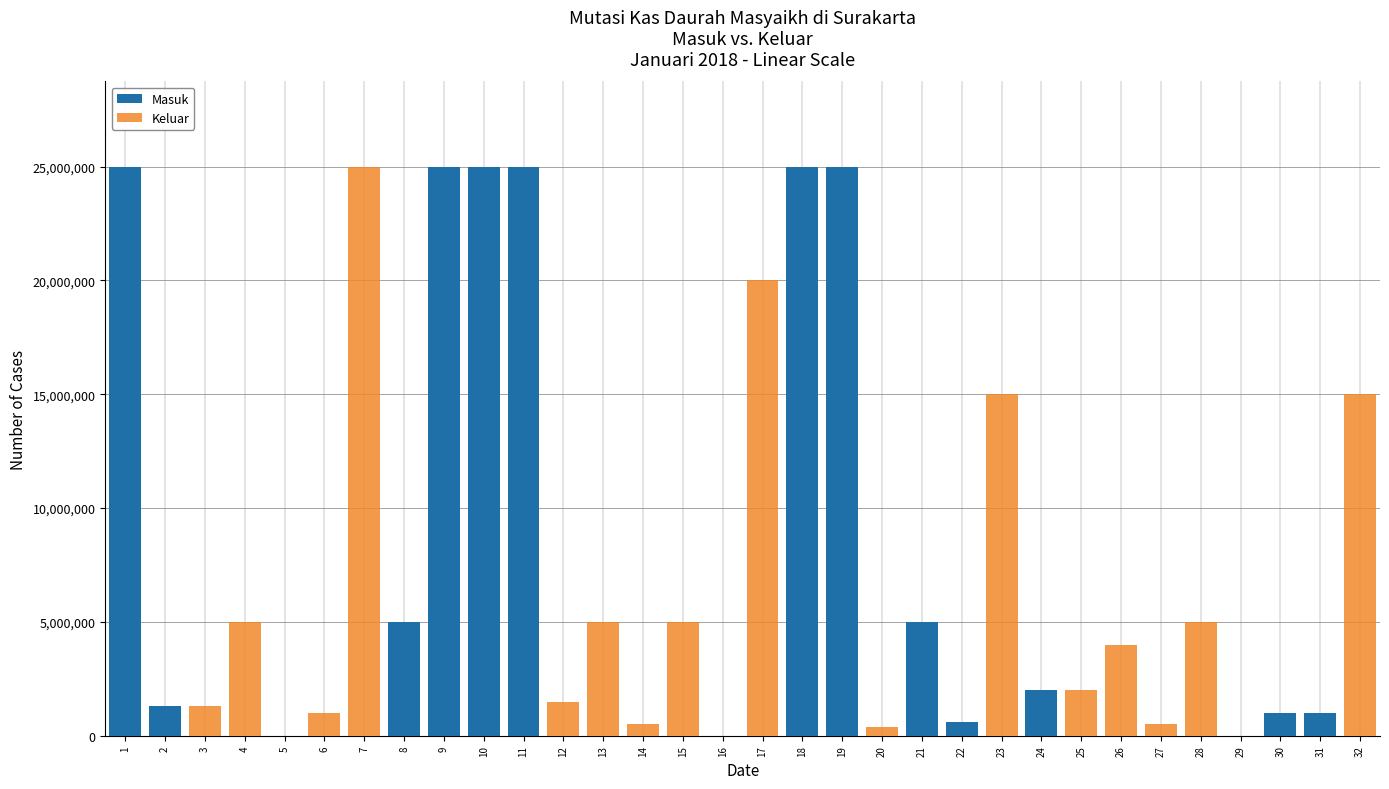

At which label does Masuk reach its peak?

1